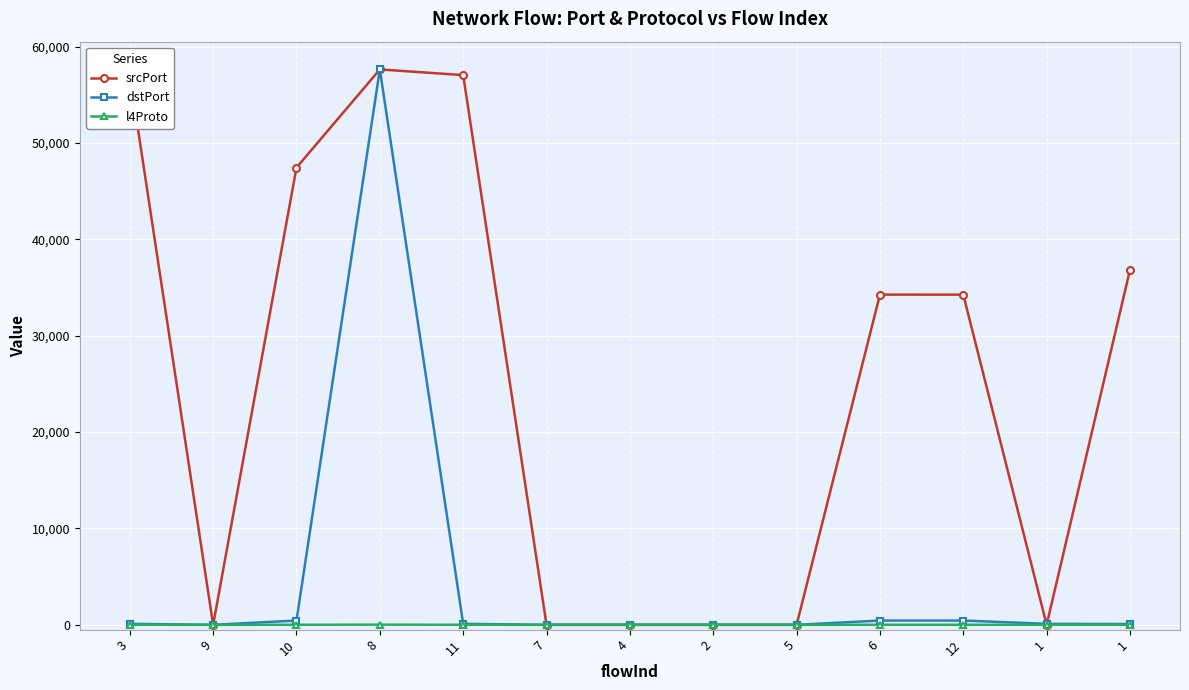

What is the difference between the highest and lowest values at 1?

102